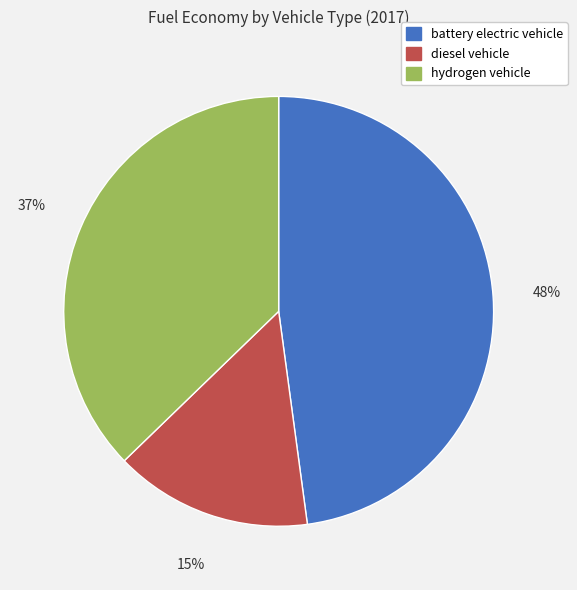

The diesel vehicle slice represents 15% of the pie. True or false?

True